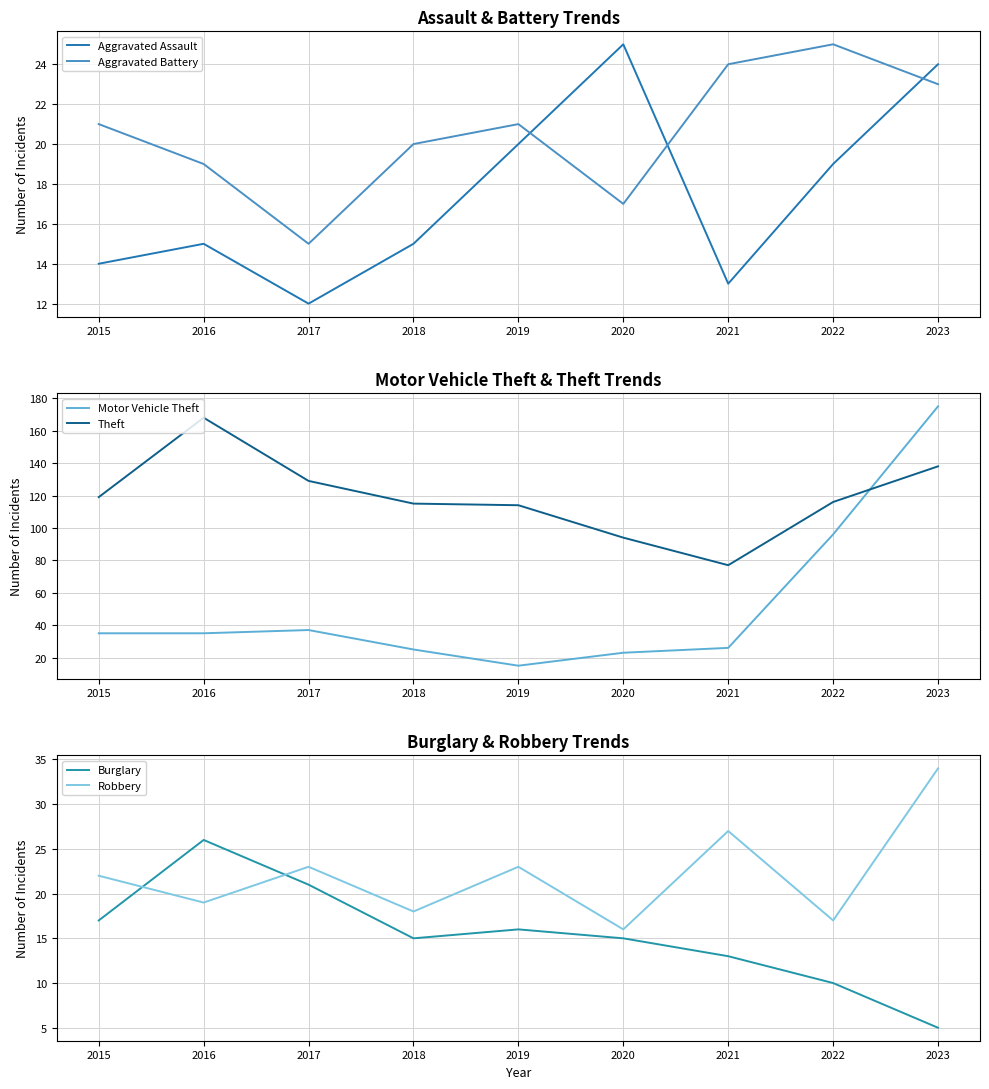

At which category does Robbery reach its first local valley?

2016